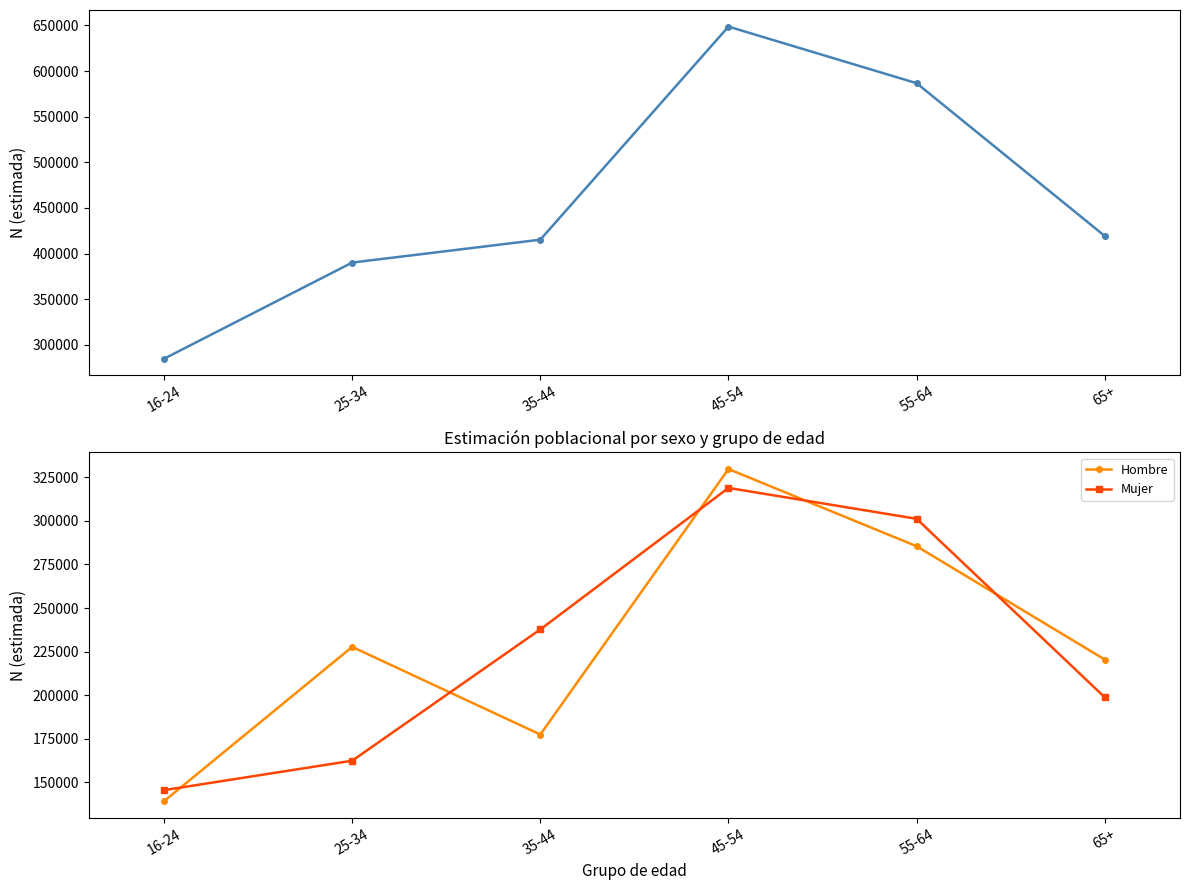

Reading left to right, list all the values displayed in this chart.

Total: 16-24=284653	25-34=390067	35-44=415162	45-54=648727	55-64=586710	65+=419221
Hombre: 16-24=139157	25-34=227693	35-44=177425	45-54=329782	55-64=285480	65+=220456
Mujer: 16-24=145497	25-34=162374	35-44=237737	45-54=318945	55-64=301230	65+=198765